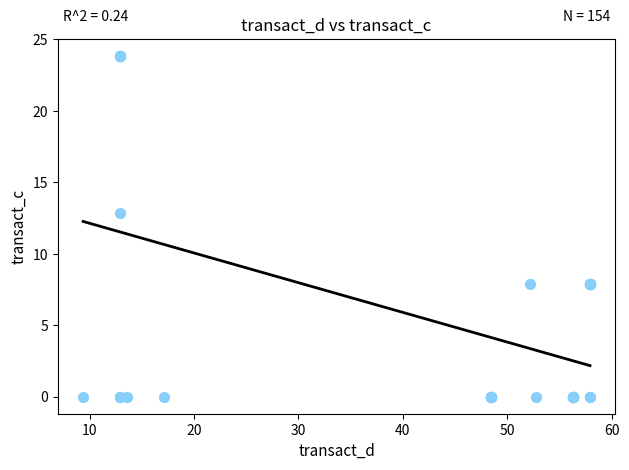

What Y value in the scatter plot is closest to 11?

12.9